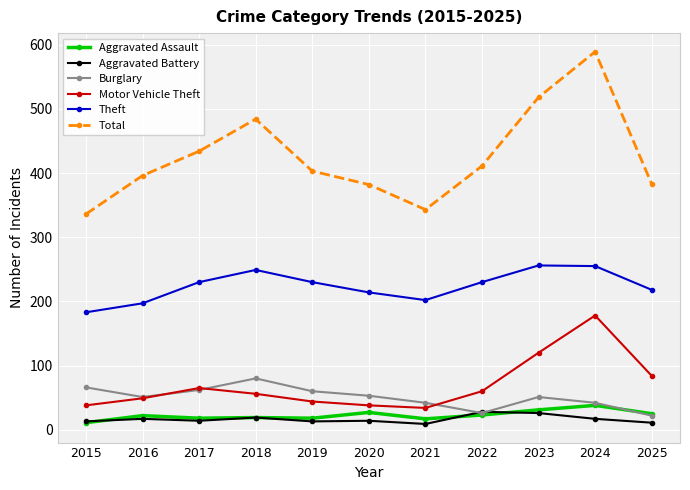

What is the highest value of the Aggravated Assault series?

38